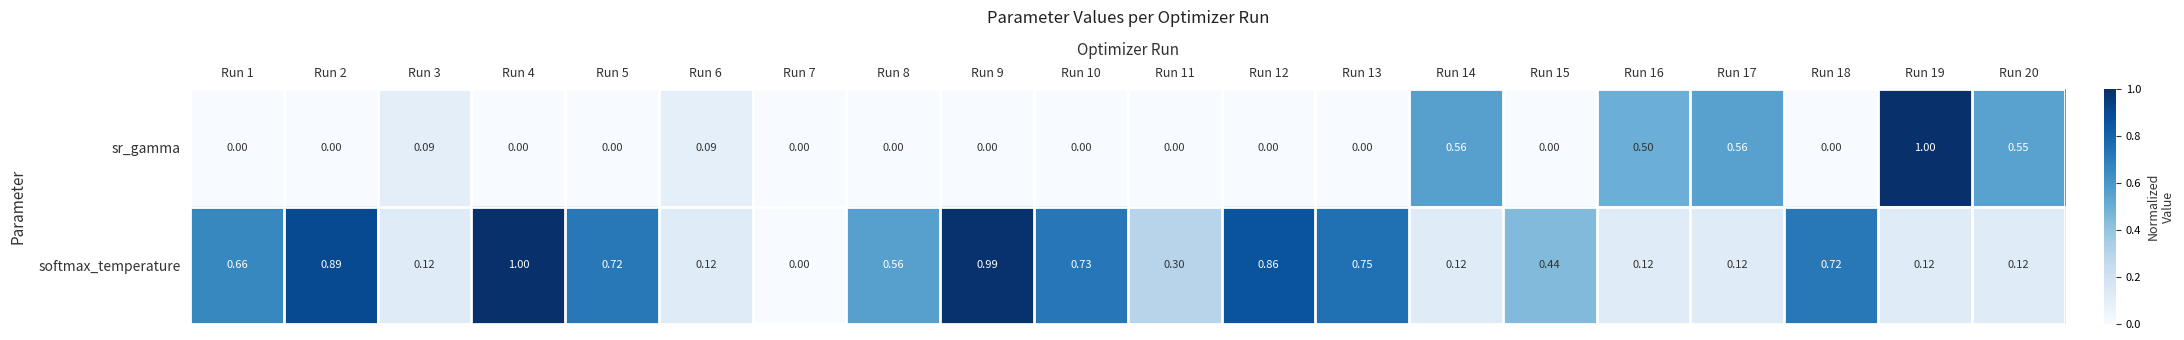

Rank the series by their average value, from lowest to highest.

sr_gamma, softmax_temperature